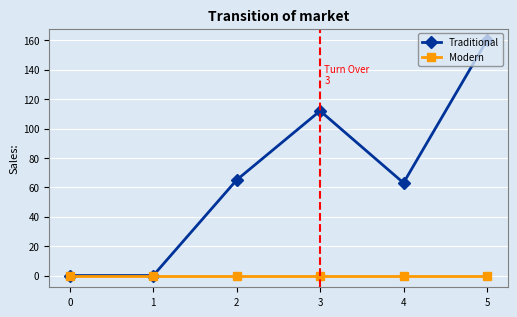

At which label does Traditional reach its peak?

5